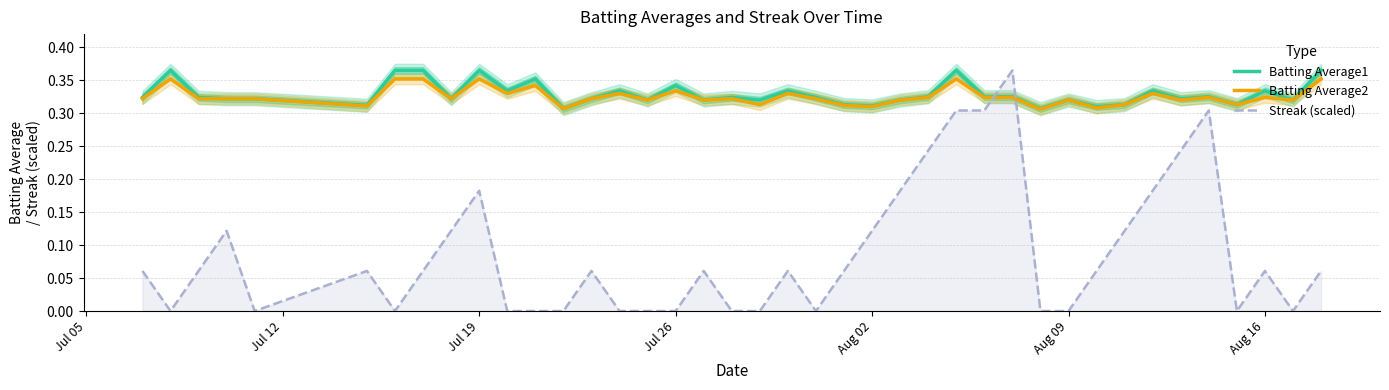

Is it true that Streak (scaled) equals 0.2 at Aug 02?

False